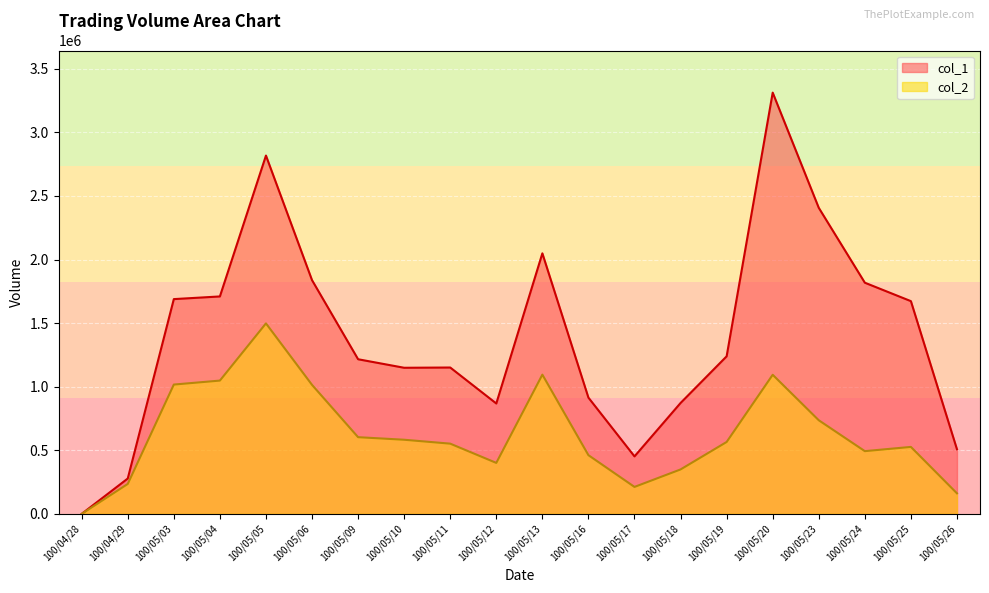

What is the total value across all series at 100/05/25?

2199530